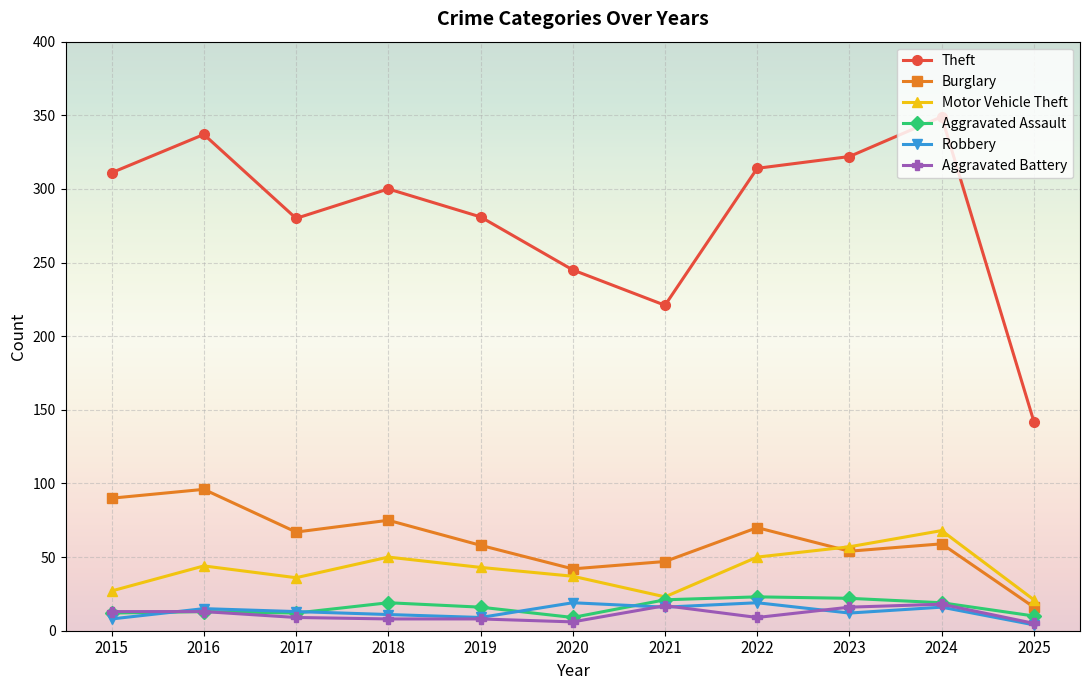

Does the chart display data point markers on the line(s)?

Yes